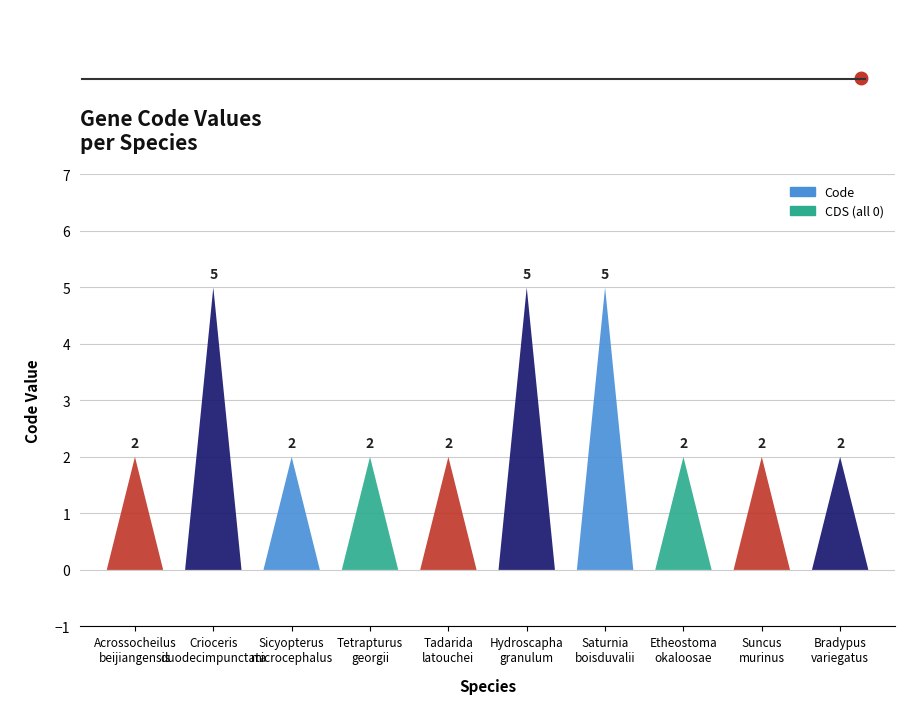

Which has a higher value, Crioceris
duodecimpunctata or Sicyopterus
microcephalus?

Crioceris
duodecimpunctata